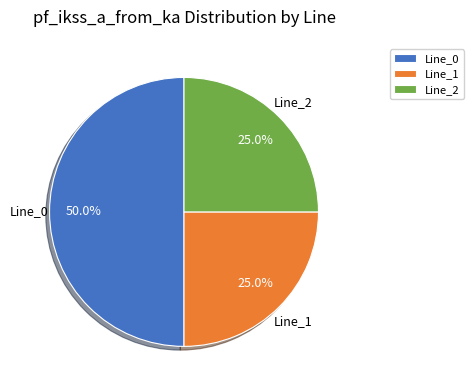

Does Line_2 represent more than half of the total?

No